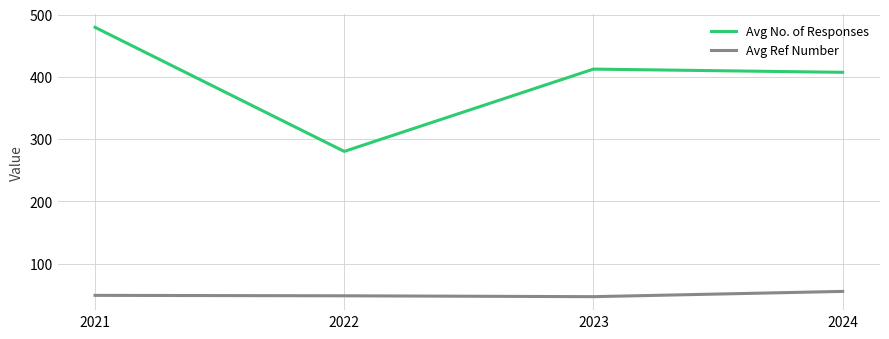

List the series in order of their overall mean, highest first.

Avg No. of Responses, Avg Ref Number